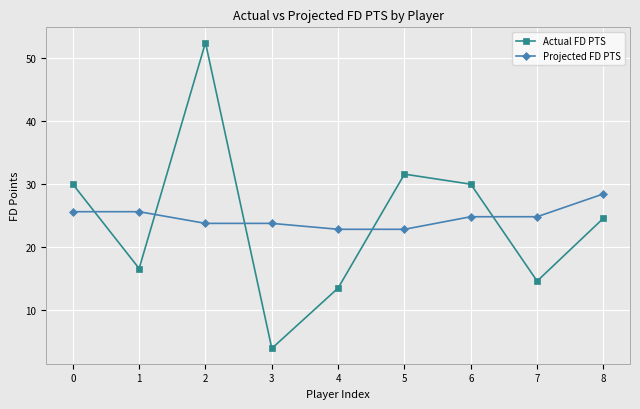

What are all the series names shown in the legend?

Actual FD PTS, Projected FD PTS